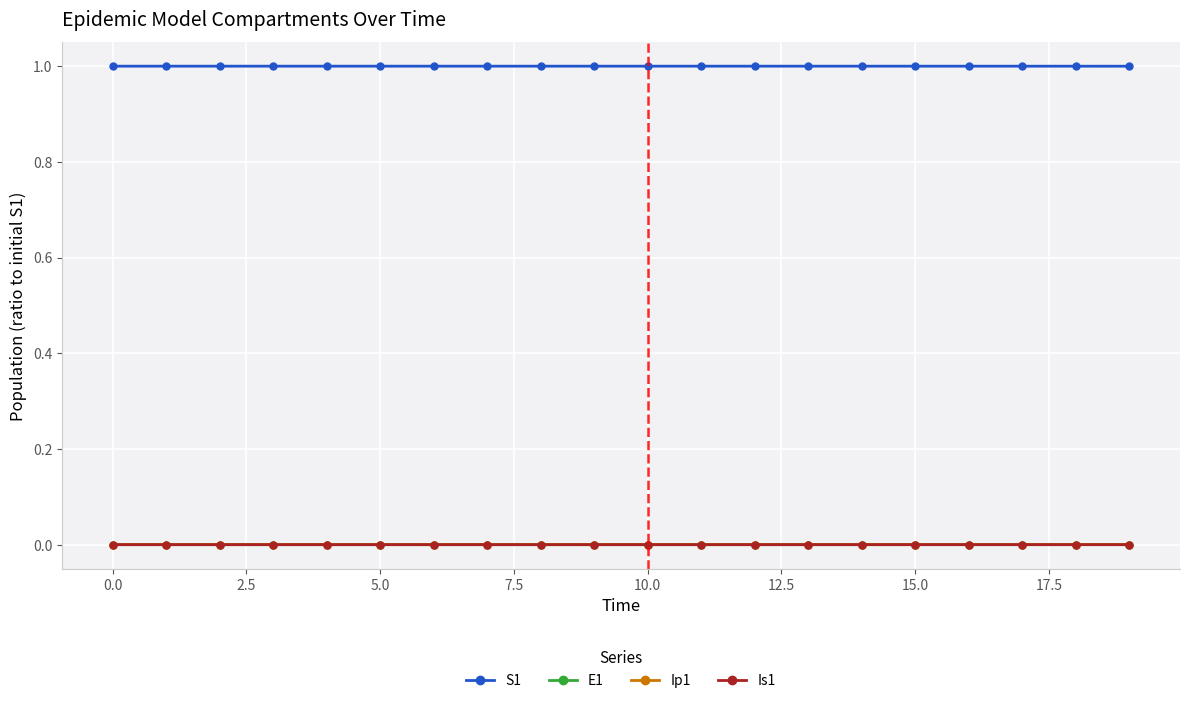

Which series has the largest total across all categories?

S1